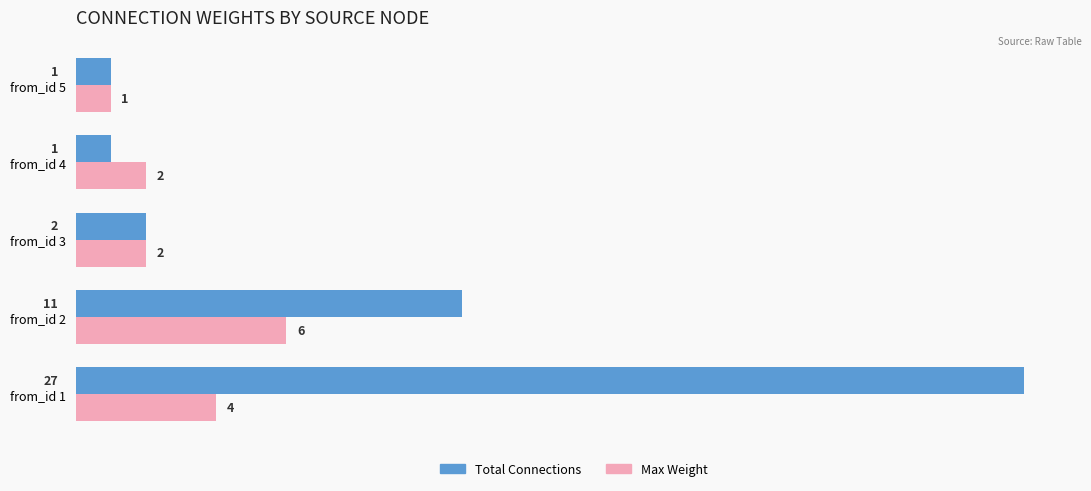

How many Max Weight values are between 2 and 4?

3